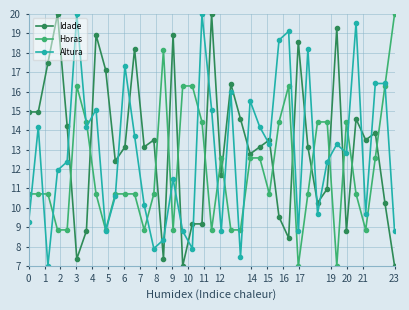

How many interior local valleys does the Altura series have?

12